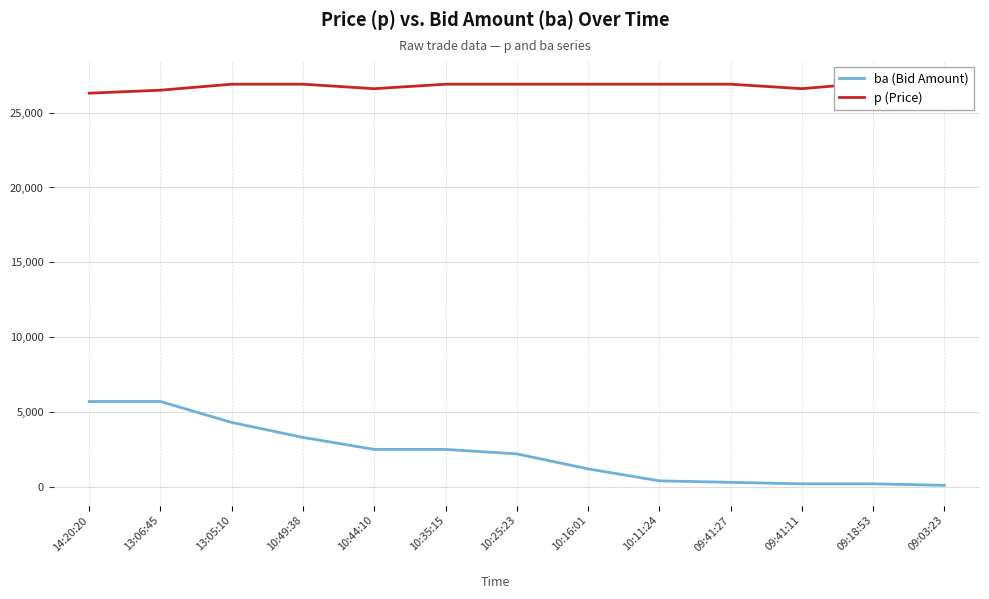

True or false: p (Price) and ba (Bid Amount) cross at least once.

False